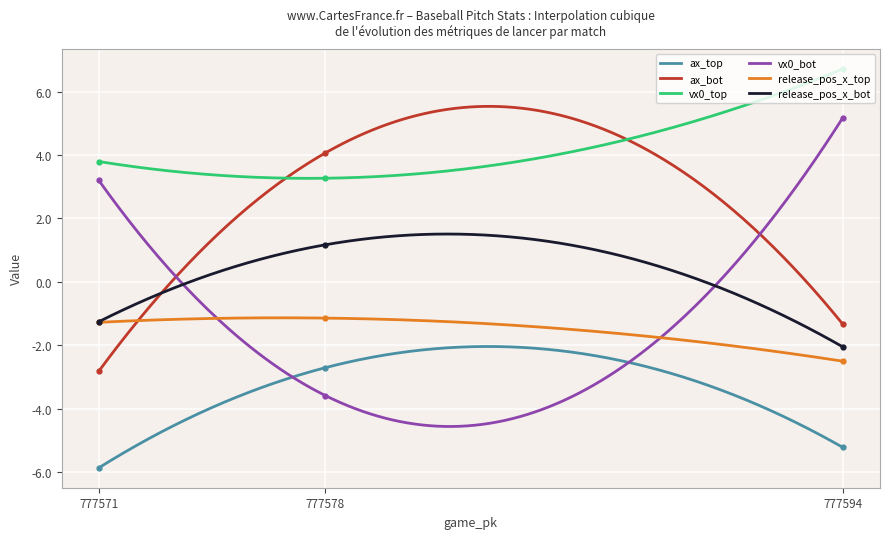

Which category has the highest value across all series?

777594